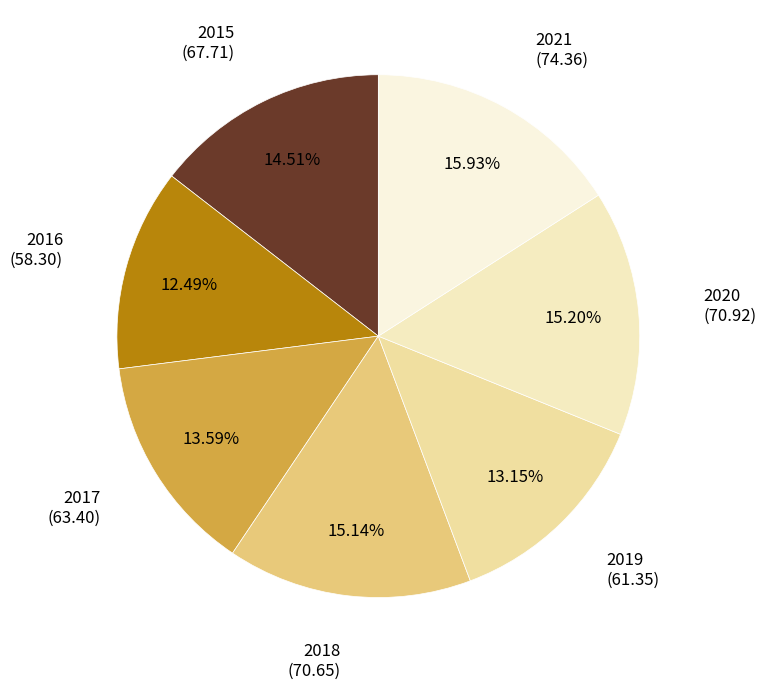

How many segments does this pie chart have?

7